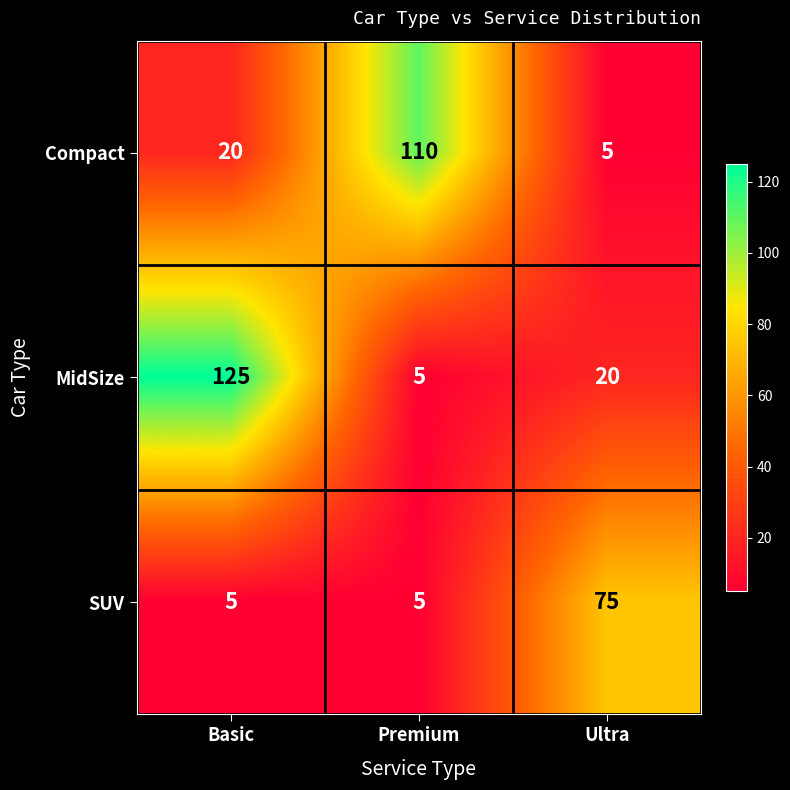

The Compact series shows 20 at Basic. True or false?

True